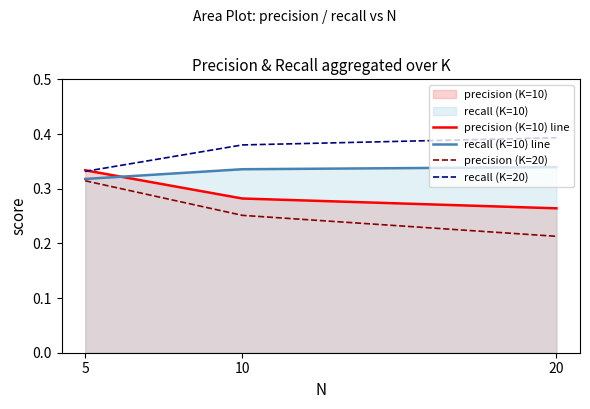

Which category has the highest value in the precision (K=20) series?

5